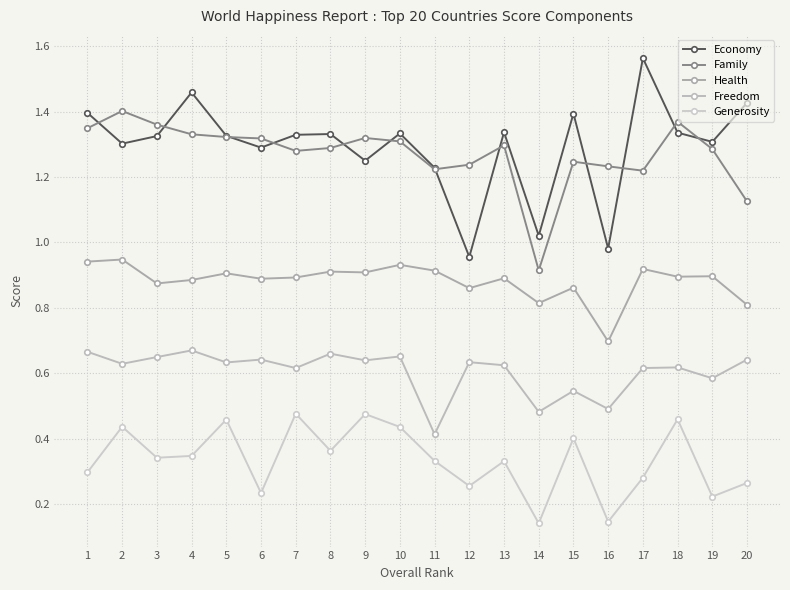

True or false: Generosity and Family intersect in this chart.

False